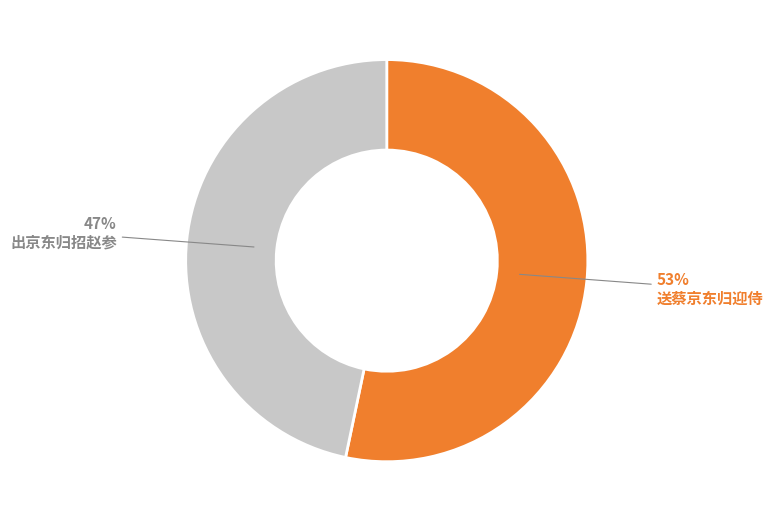

Rank the categories by value from highest to lowest.

送蔡京东归迎侍, 出京东归招赵参